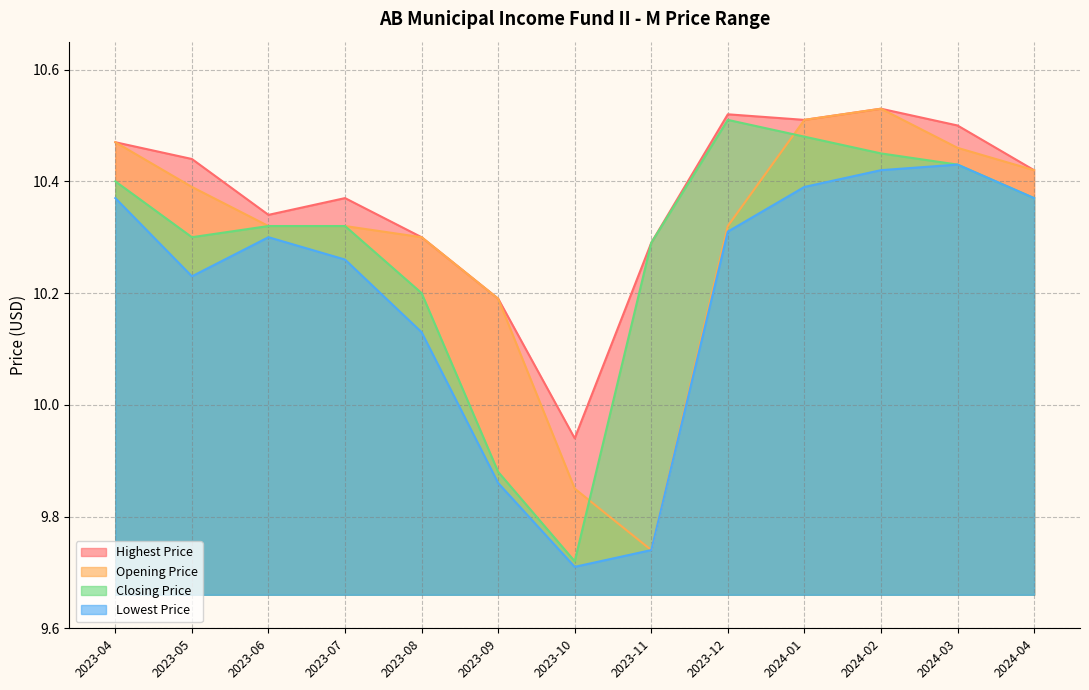

The value of Opening Price at 2023-10 is 9.9. True or false?

True